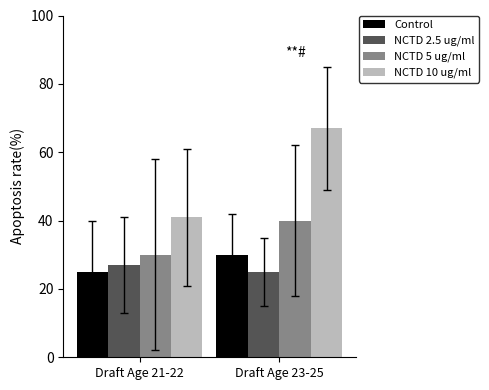

Reading right to left, list all the values displayed in this chart.

Control: Draft Age 23-25=30	Draft Age 21-22=25
NCTD 2.5 ug/ml: Draft Age 23-25=25	Draft Age 21-22=27
NCTD 5 ug/ml: Draft Age 23-25=40	Draft Age 21-22=30
NCTD 10 ug/ml: Draft Age 23-25=67	Draft Age 21-22=41